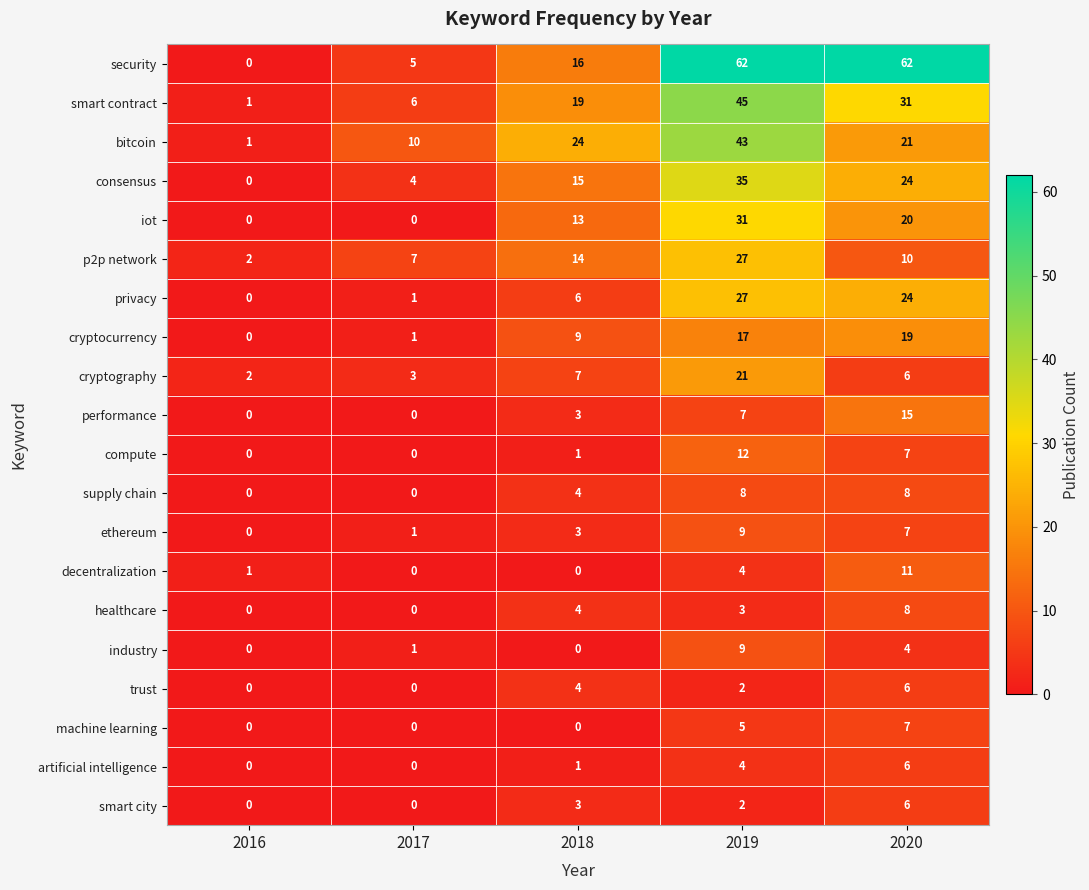

List the labels in order of consensus value, largest first.

2019, 2020, 2018, 2017, 2016